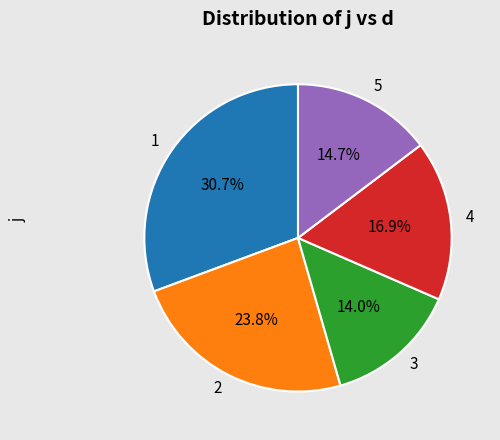

Rank the categories by value from highest to lowest.

1, 2, 4, 5, 3